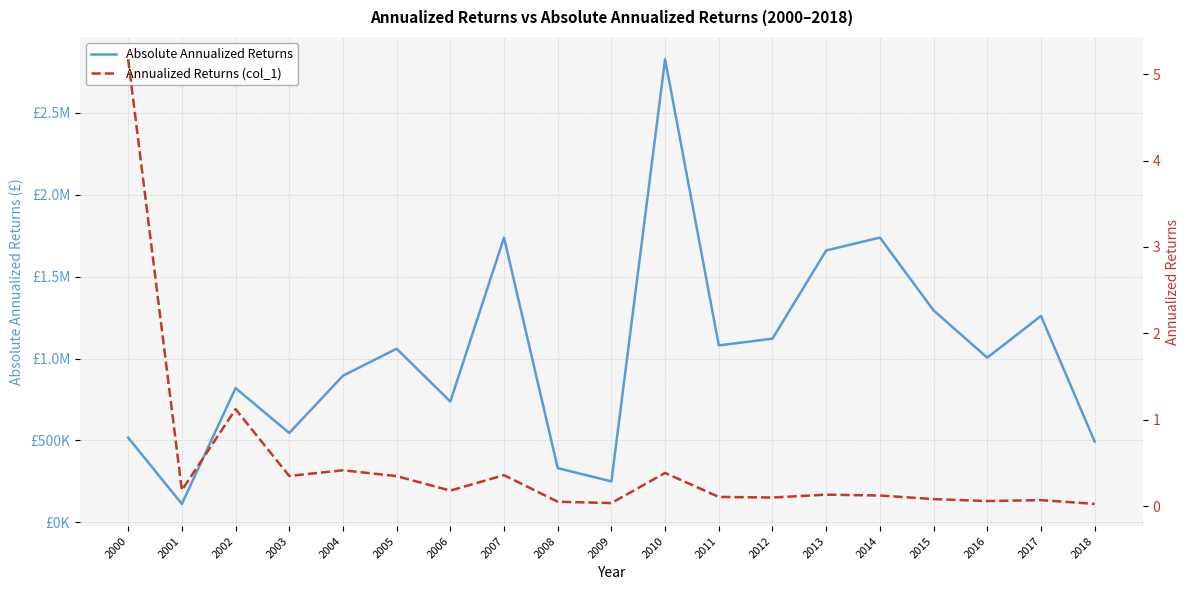

What is the difference between the second highest and second lowest values in the Annualized Returns (col_1) series?

1.1